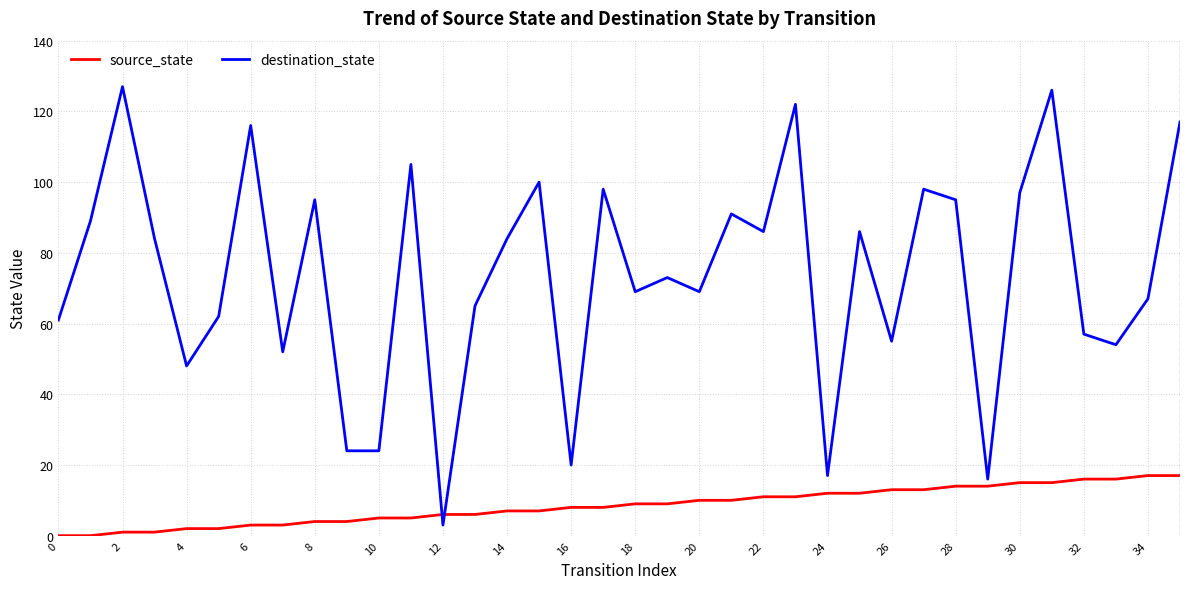

Which series has the largest total across all categories?

destination_state